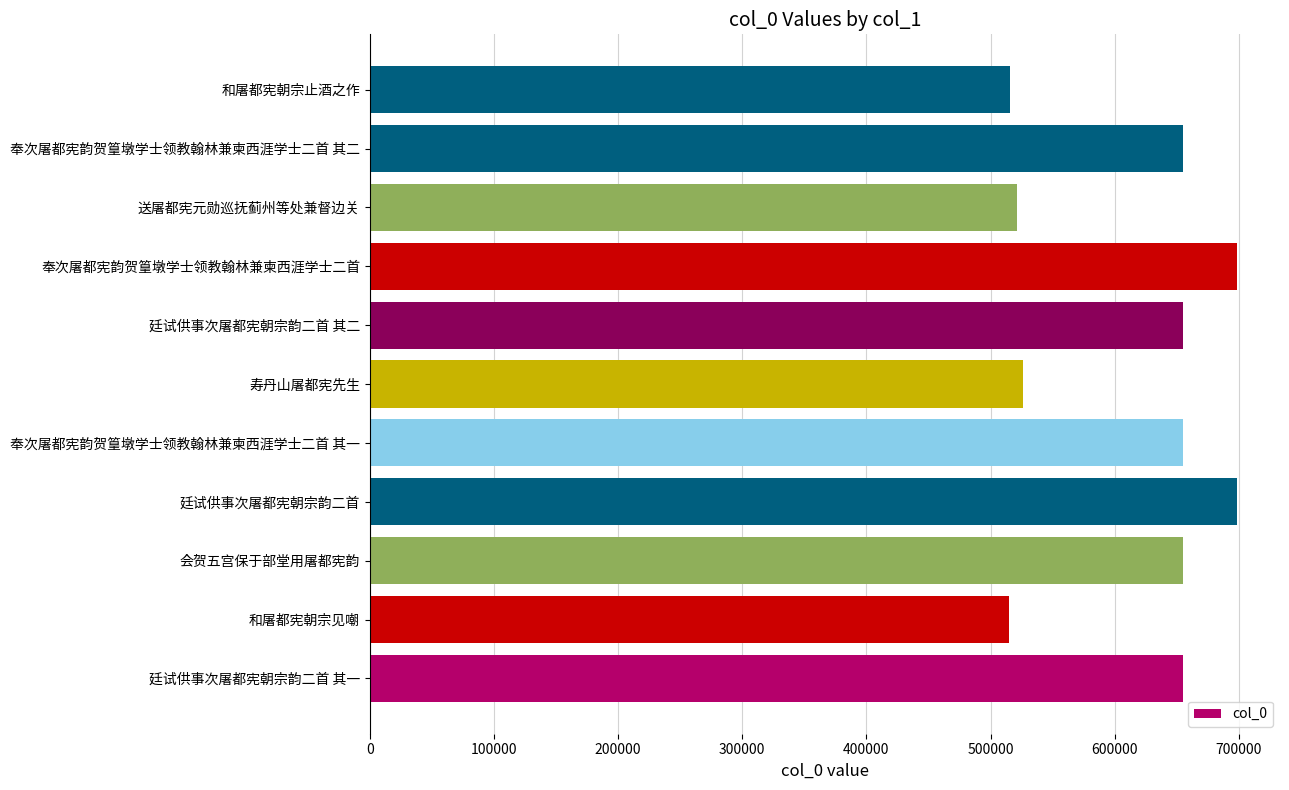

Between 奉次屠都宪韵贺篁墩学士领教翰林兼柬西涯学士二首 其一 and 廷试供事次屠都宪朝宗韵二首, which is larger?

廷试供事次屠都宪朝宗韵二首